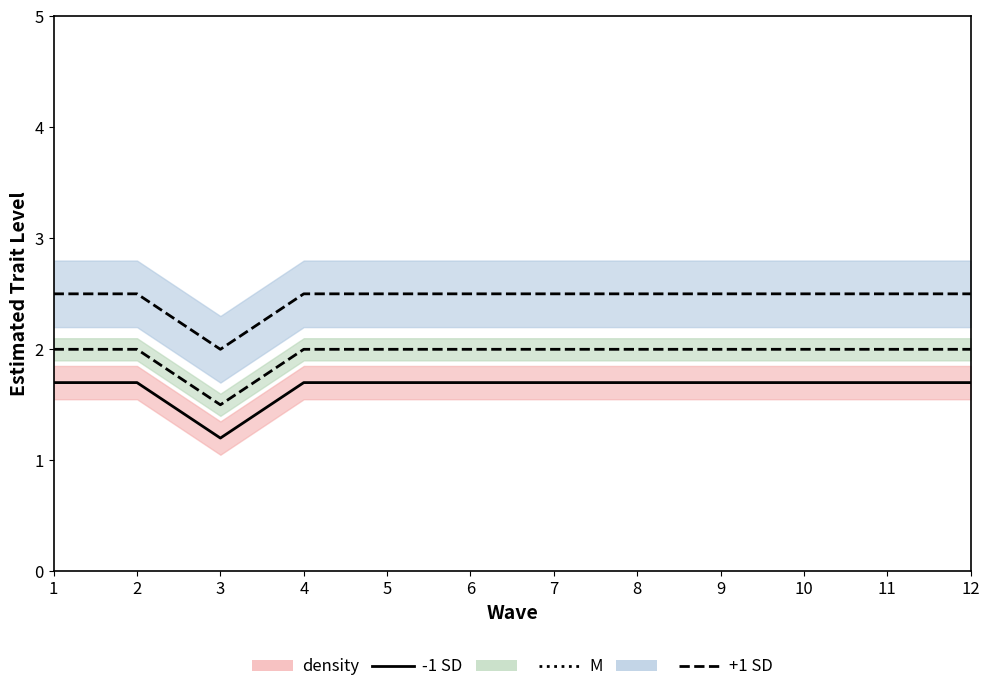

What is the average value of the +1 SD line series?

2.5